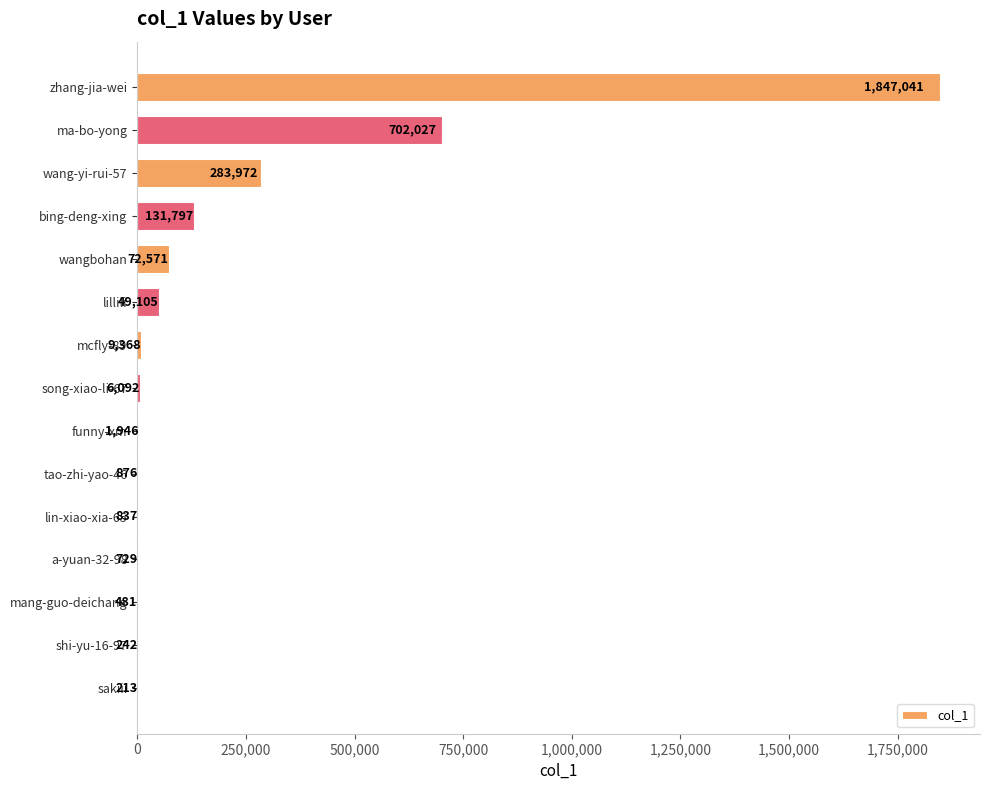

At which label is the value closest to 923627?

ma-bo-yong